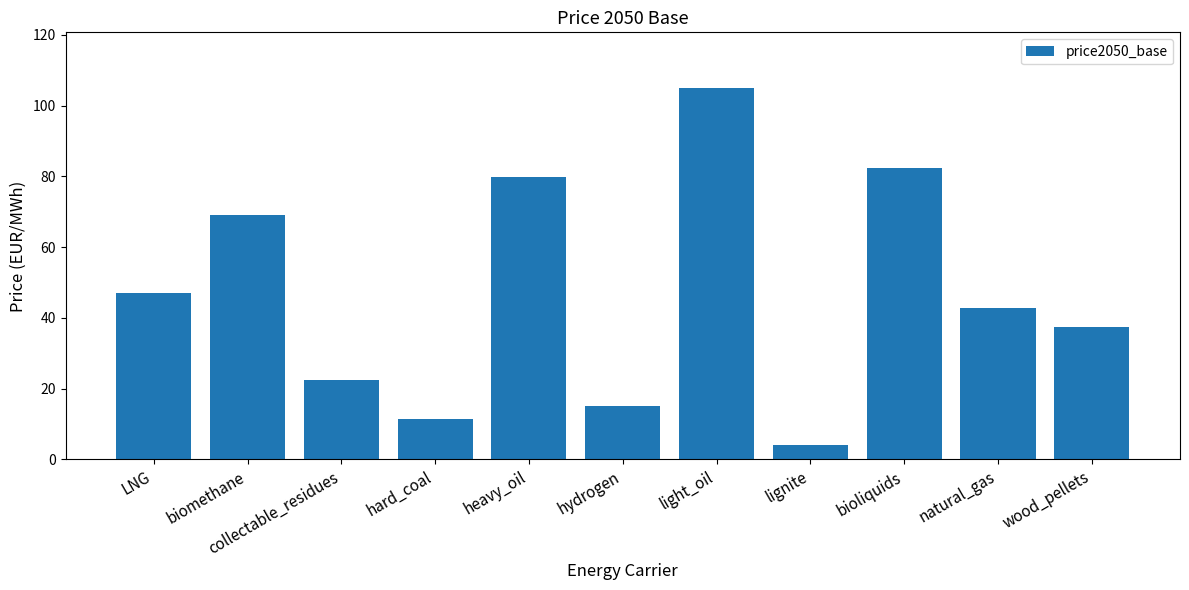

What is the label of the 10th bar from the right?

biomethane